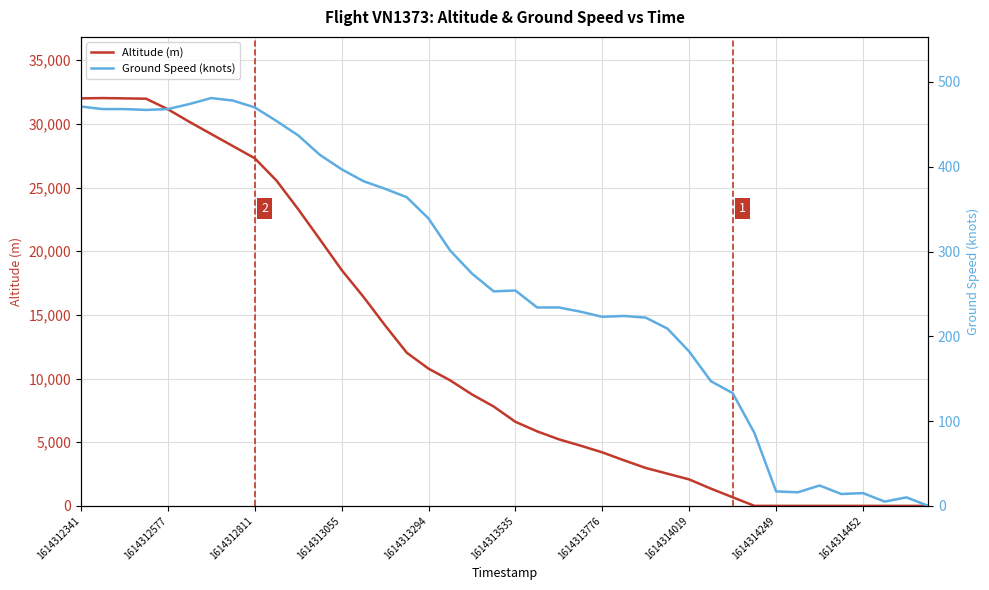

Between 19 and 35, which series saw the biggest shift?

Altitude (m)